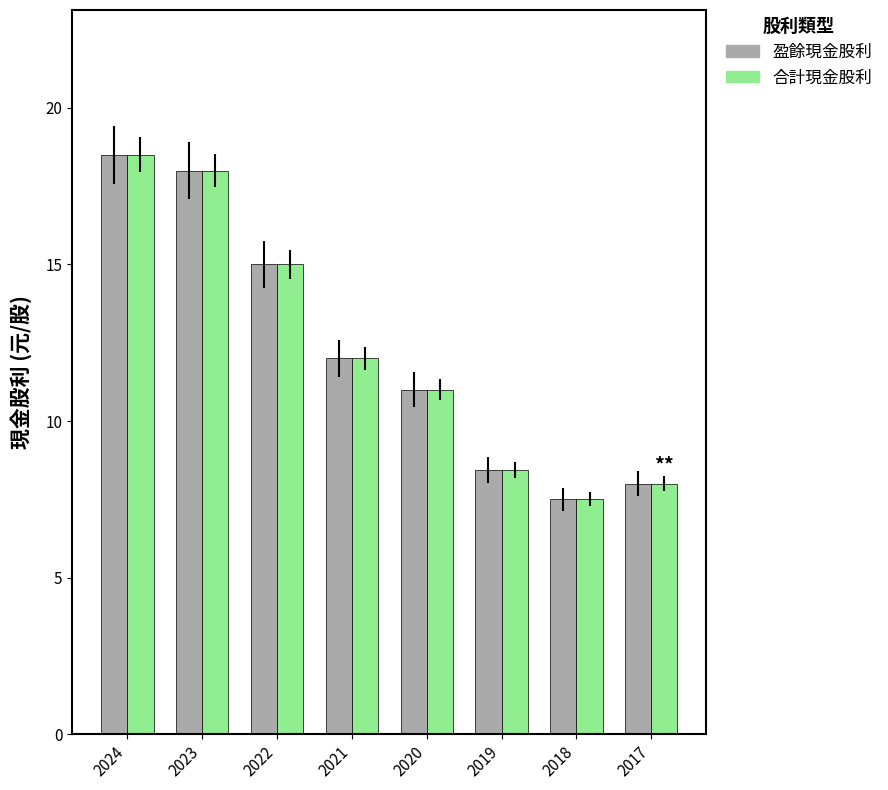

At which category is the sum across all series the highest?

2024